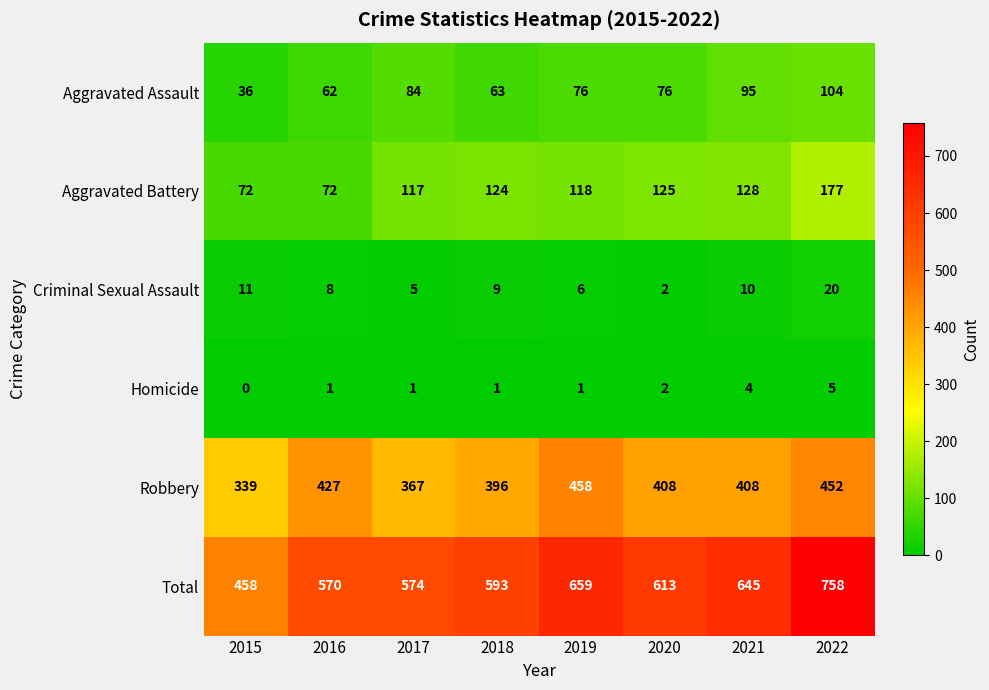

How many distinct data groups are displayed?

6